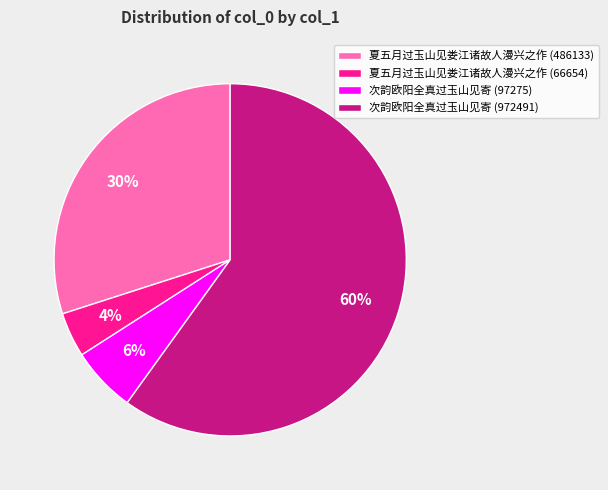

Count the number of slices in the pie.

4